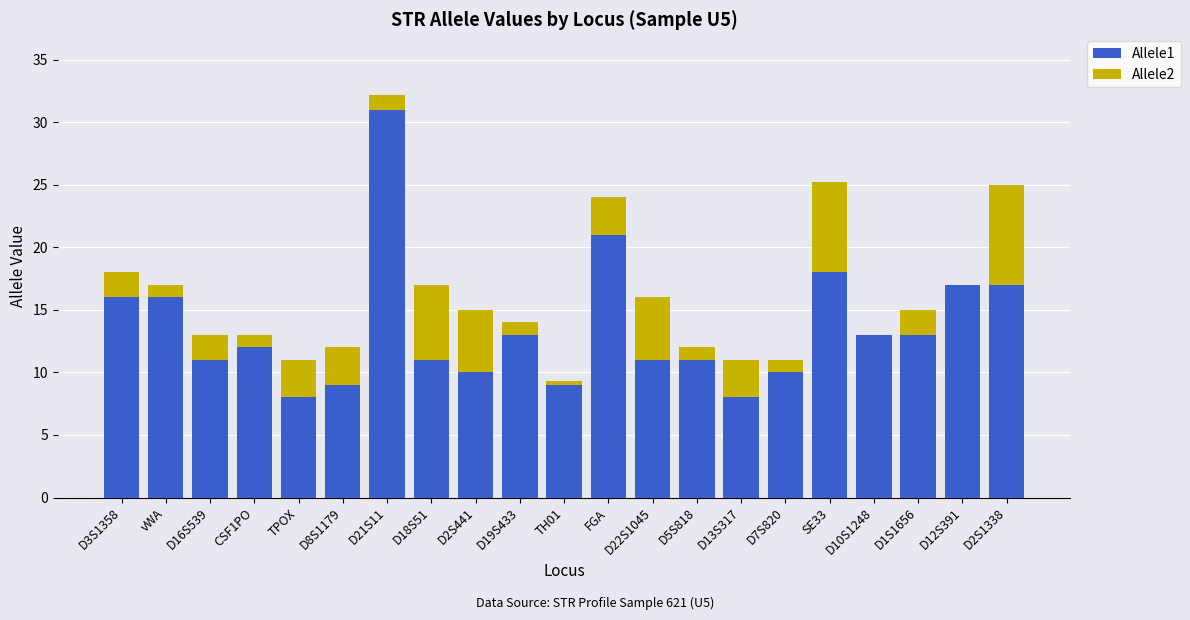

What is the sum of all Allele1 values?

285.0